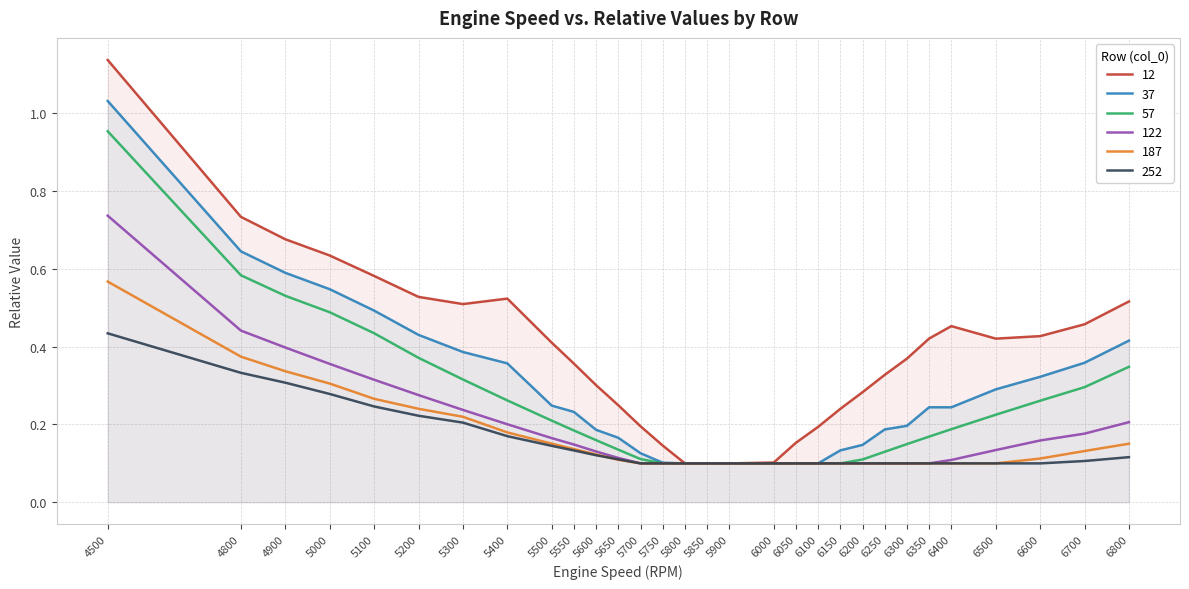

True or false: 57 has more than 0 points higher than both neighbors.

False